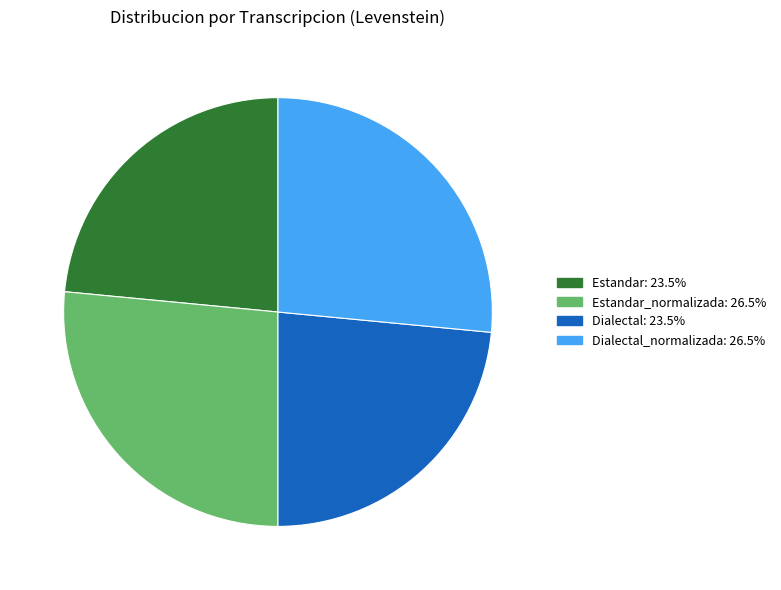

Does any single category account for the majority?

No